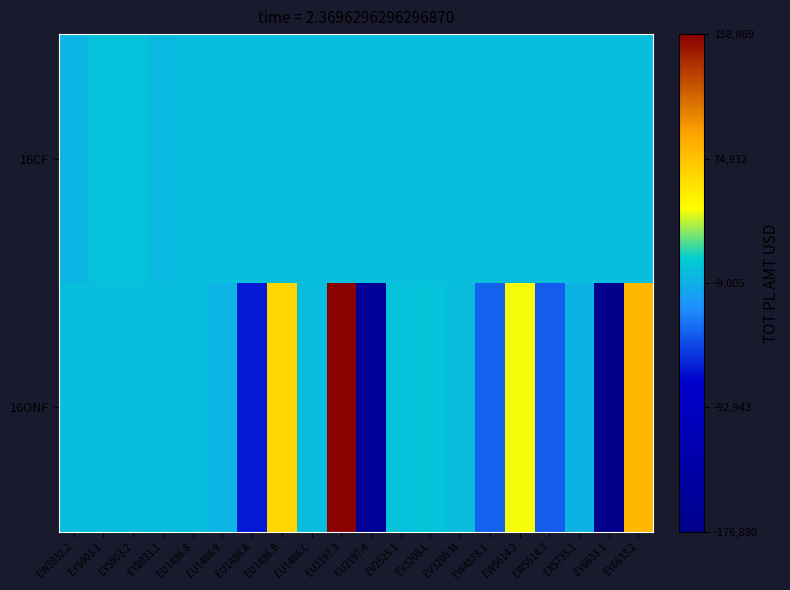

Between EV3208.L and EW4878.1, which is larger?

EV3208.L